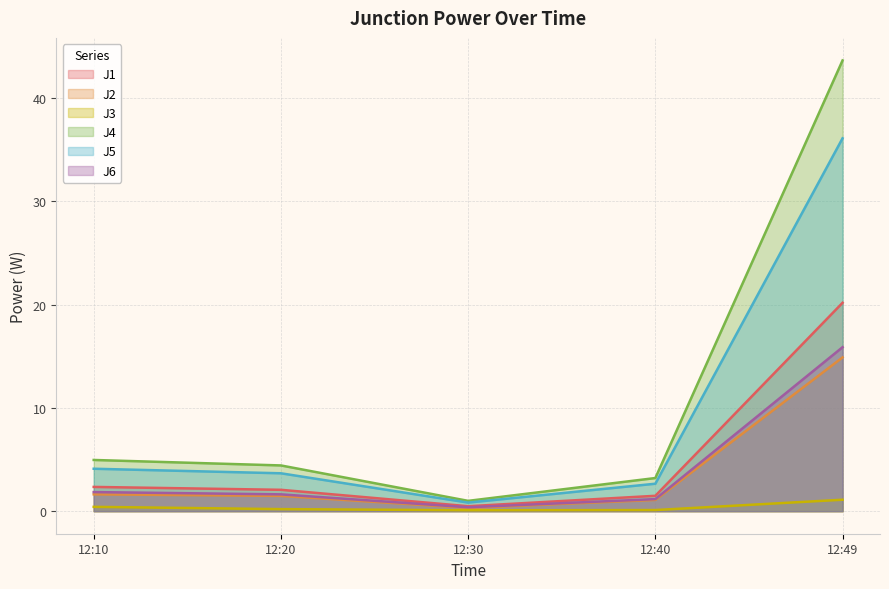

Where is J5 nearest to the value 18?

12:10